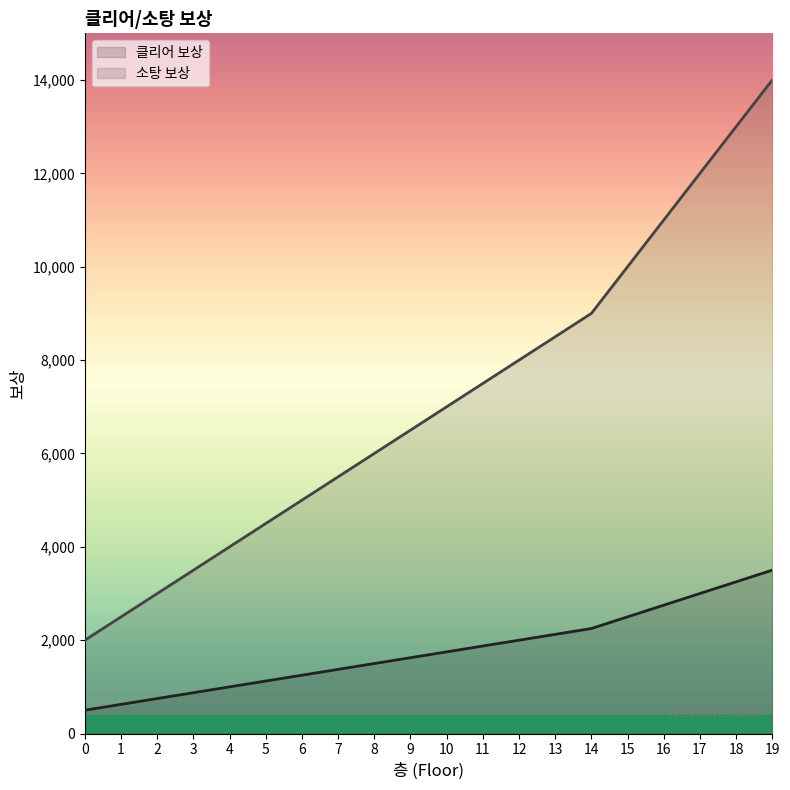

True or false: 소탕 보상 has more than 0 interior local peaks.

False